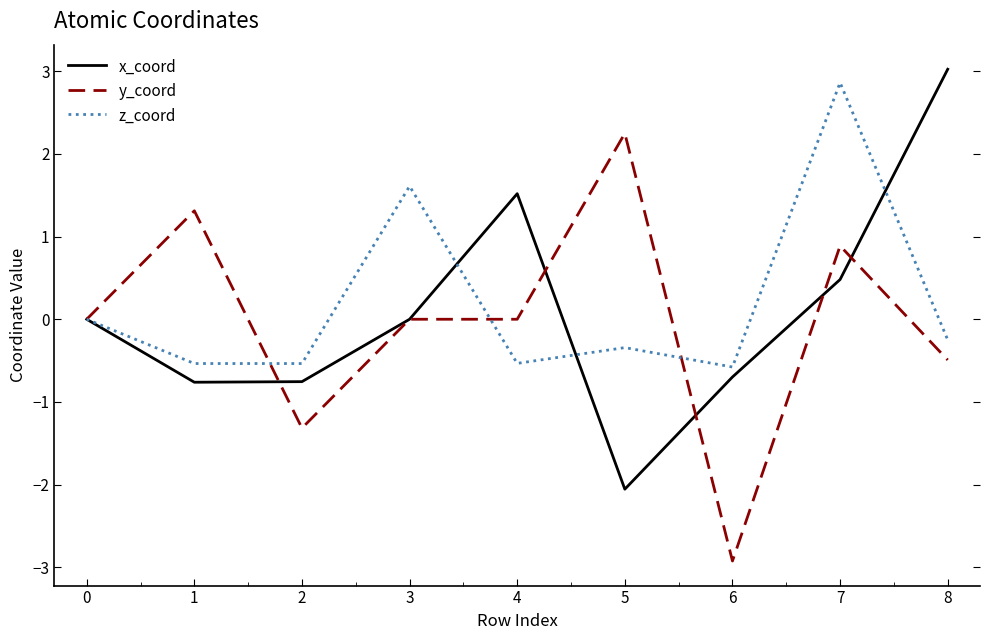

What is the sum of all y_coord values?

-0.3